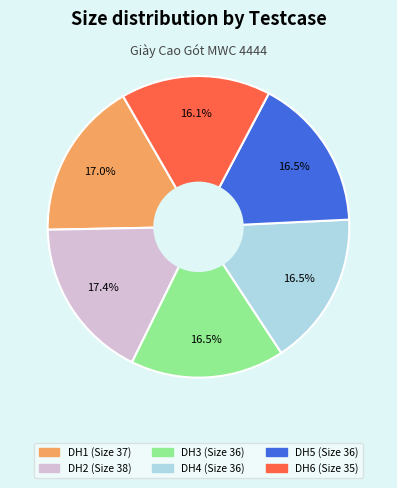

What percentage is the DH1 slice, to the nearest percent?

17%